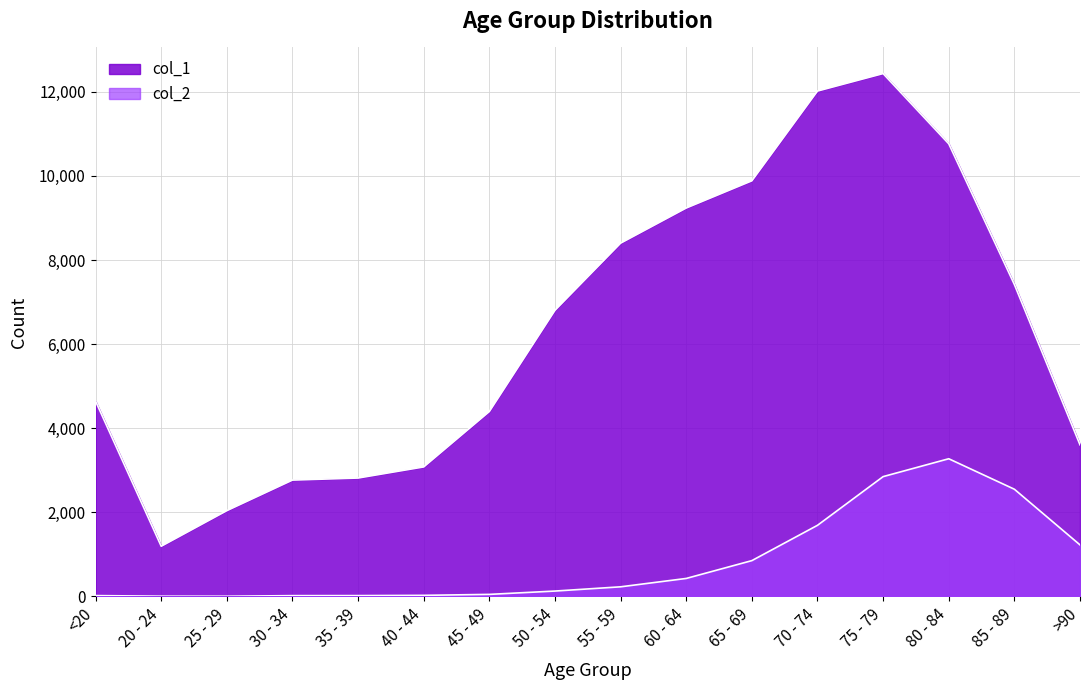

What is the value of the col_1 point at the 10th from the left?

9236